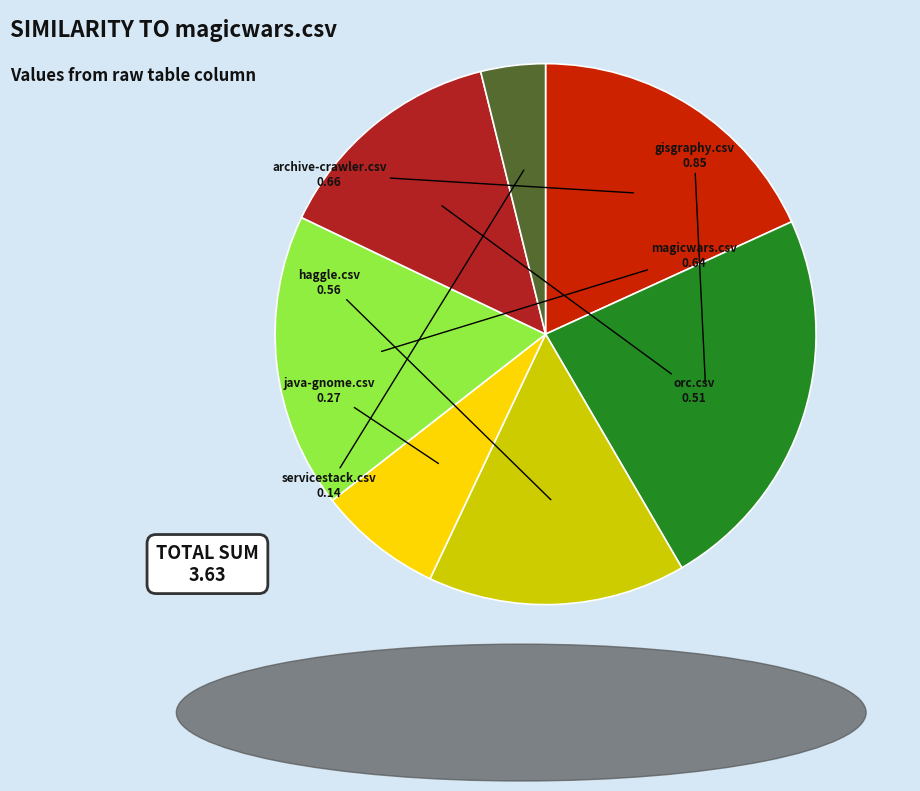

Is there a majority slice in this chart?

No